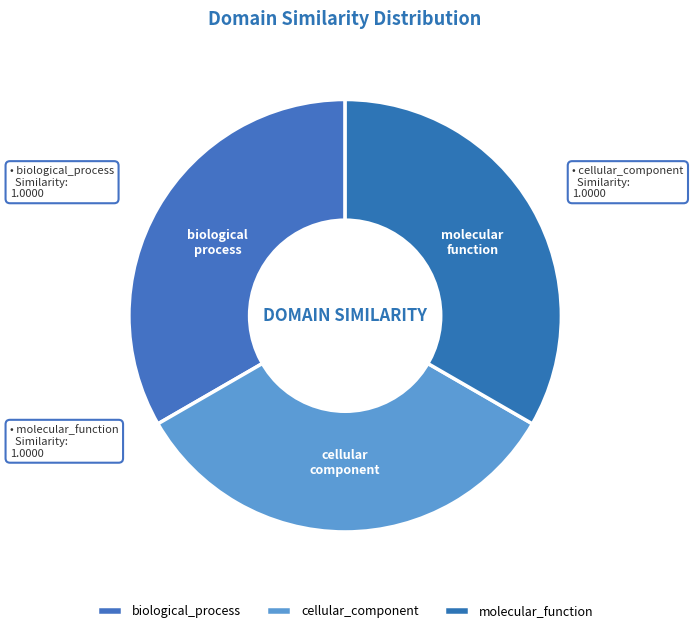

Combined, do cellular_component and biological_process account for over 50%?

Yes